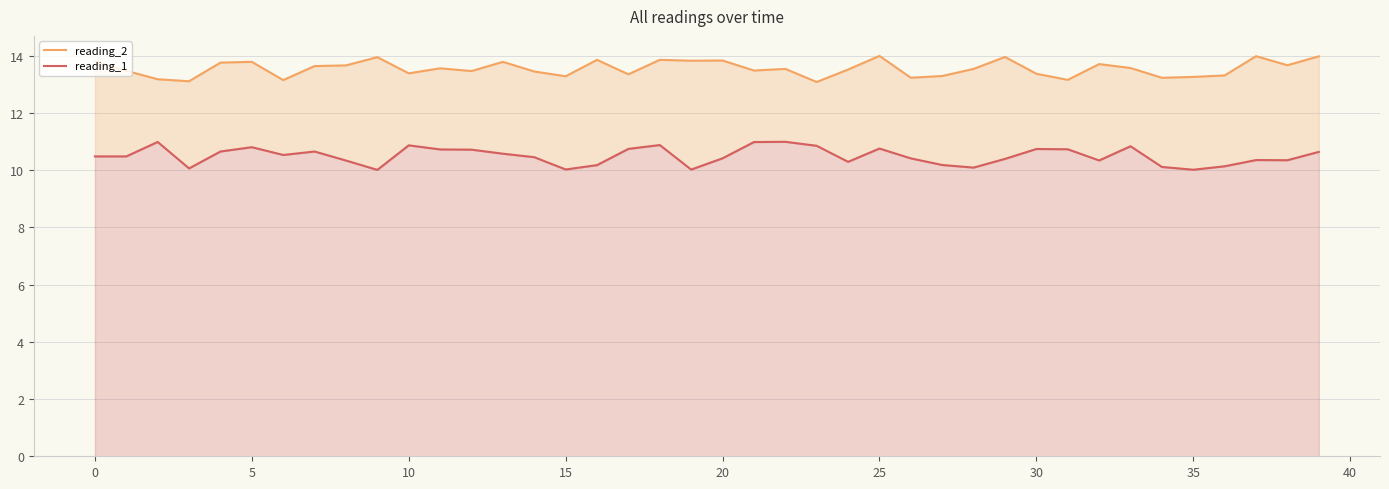

Rank the series at 29 from highest to lowest value.

reading_2, reading_1